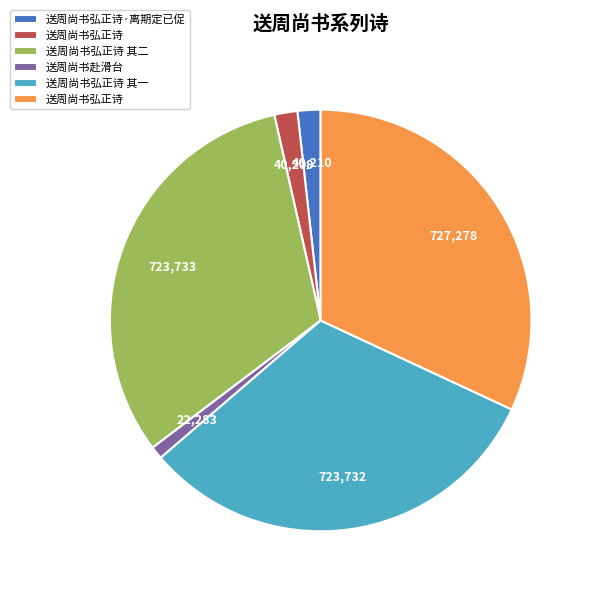

Does any single category account for the majority?

No